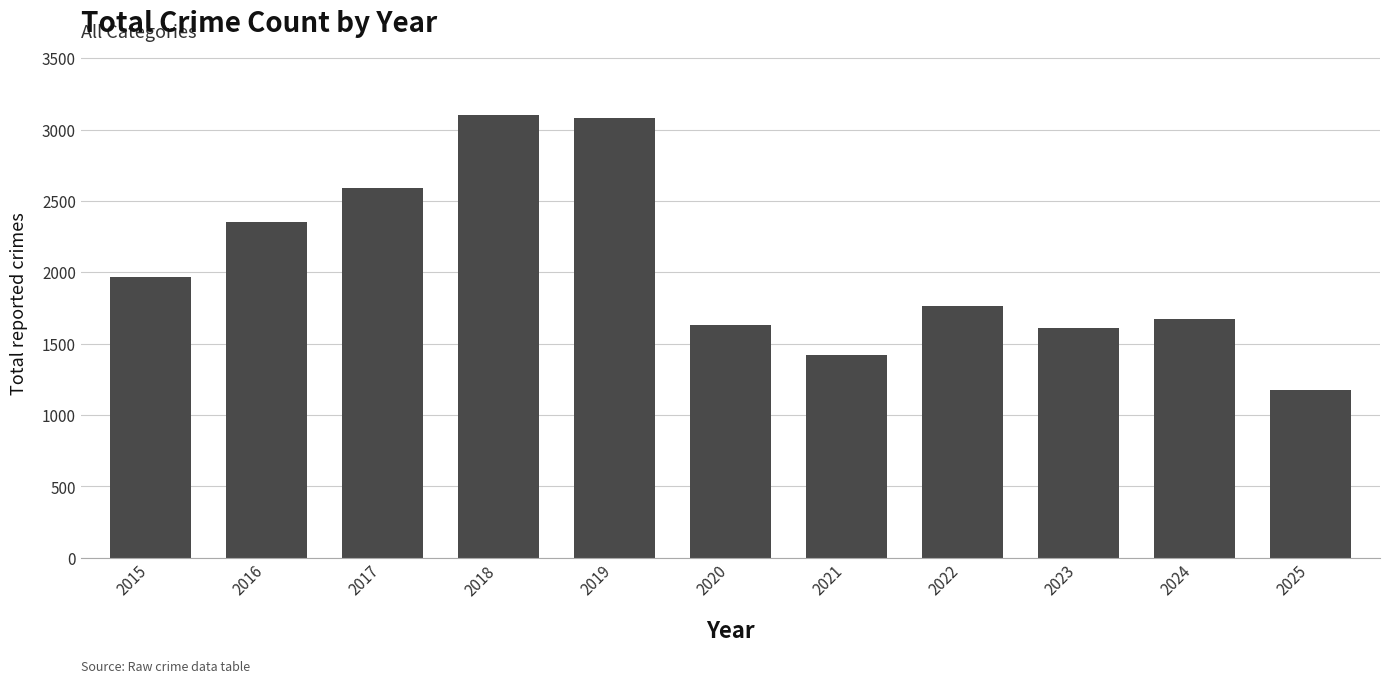

What is the approximate value at 2019?

3080